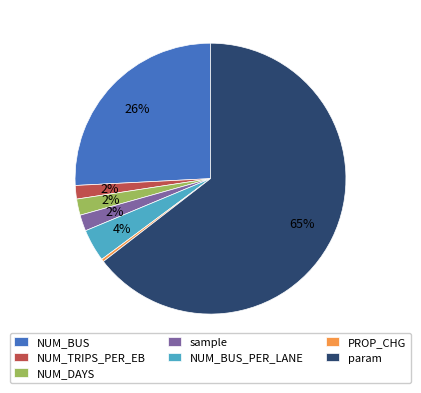

Do NUM_BUS and NUM_BUS_PER_LANE together represent more than half of the pie?

No